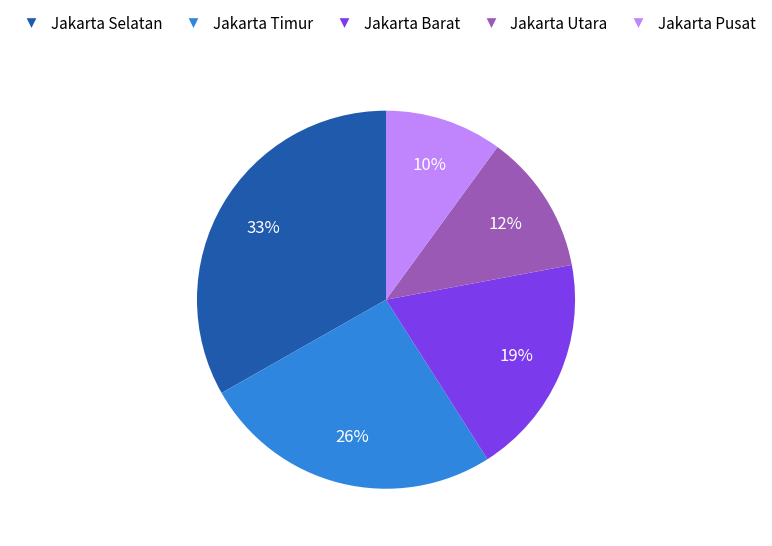

Combined, do Jakarta Selatan and Jakarta Timur account for over 50%?

Yes